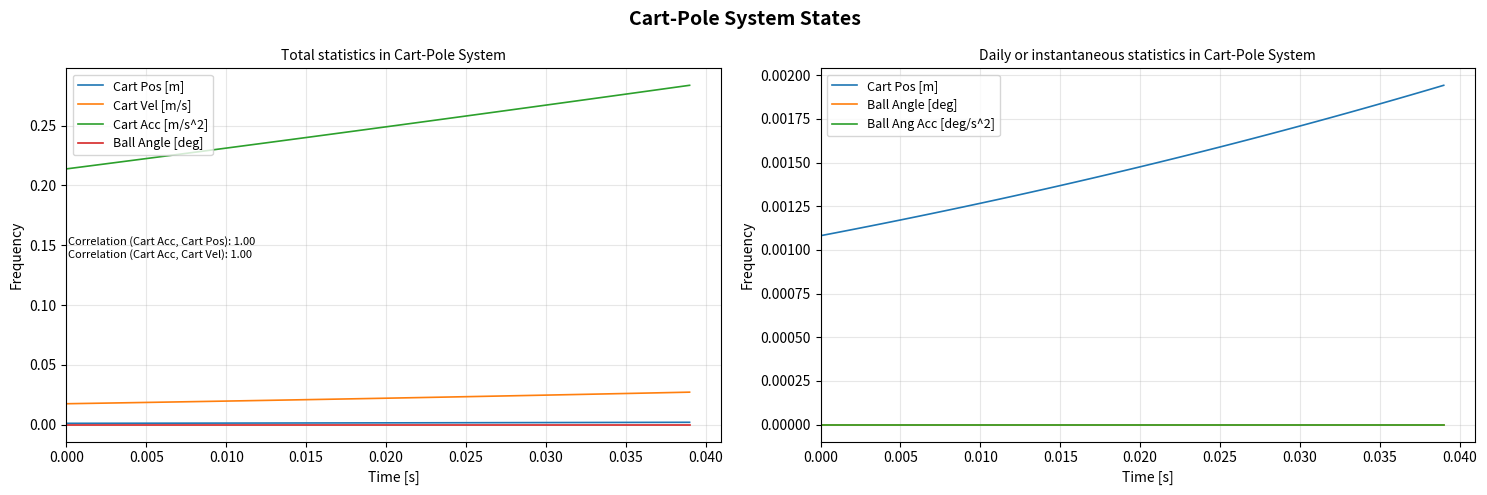

At how many categories does at least one series exceed 0?

40